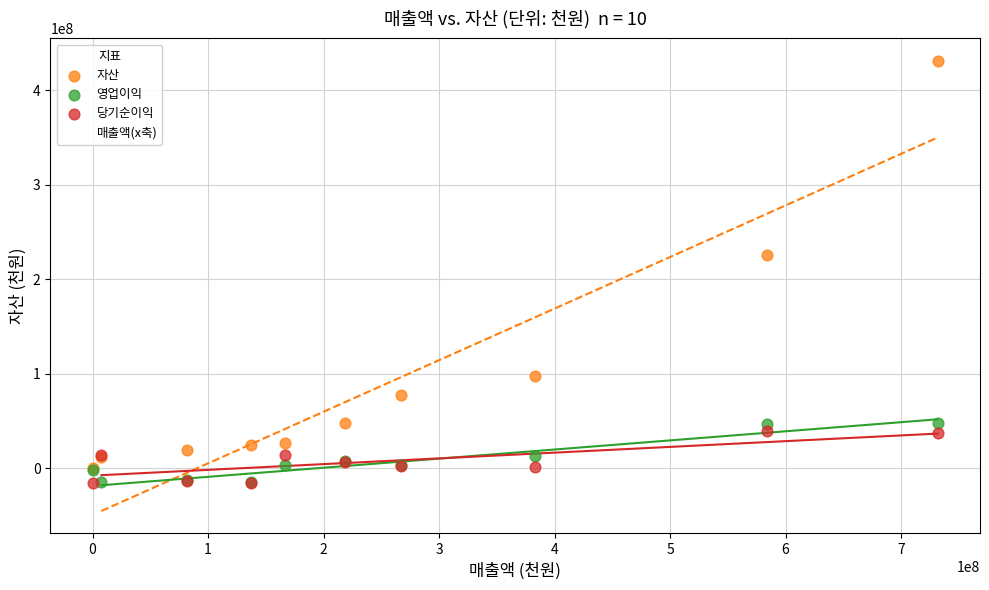

Across all series, what Y value is closest to 207548917?

225771172